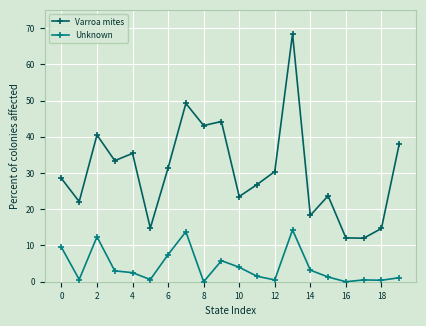

What is the value of the Unknown point at the 12th from the left?

1.5